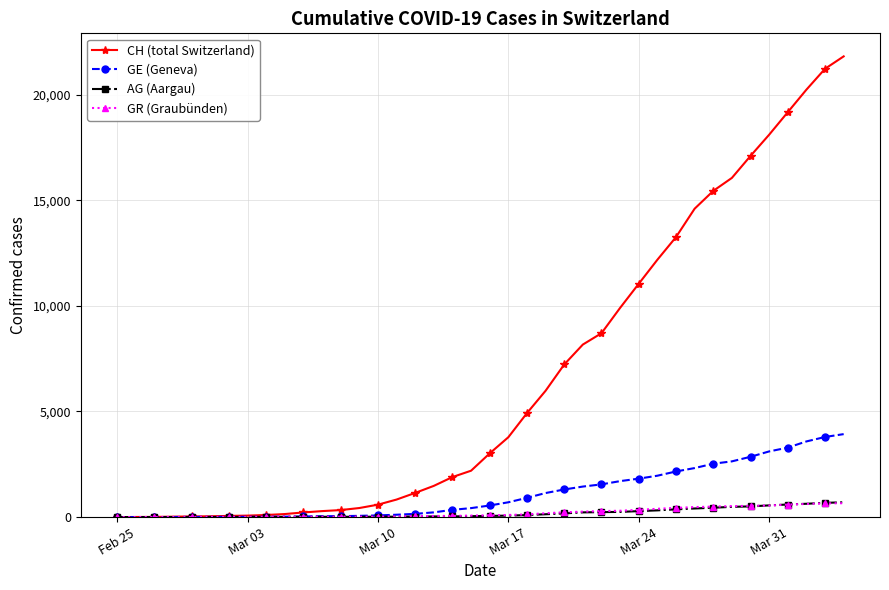

Which series ends up on top after the final intersection of GR (Graubünden) and AG (Aargau)?

AG (Aargau)